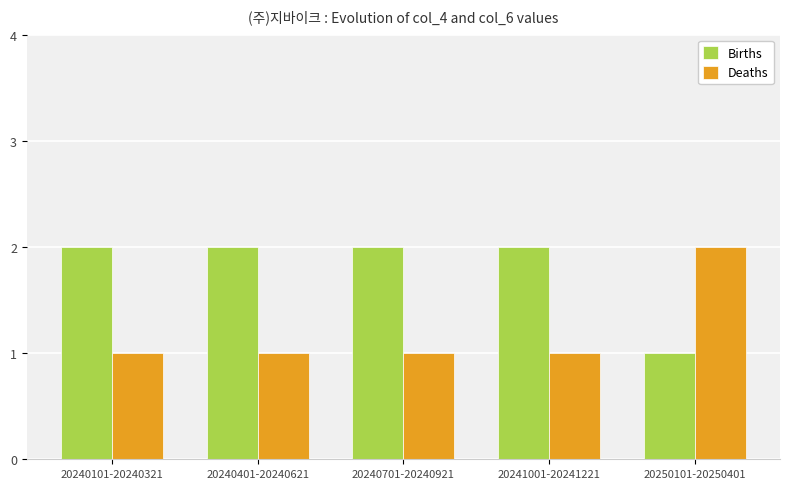

How many Births values are between 2 and 3?

4